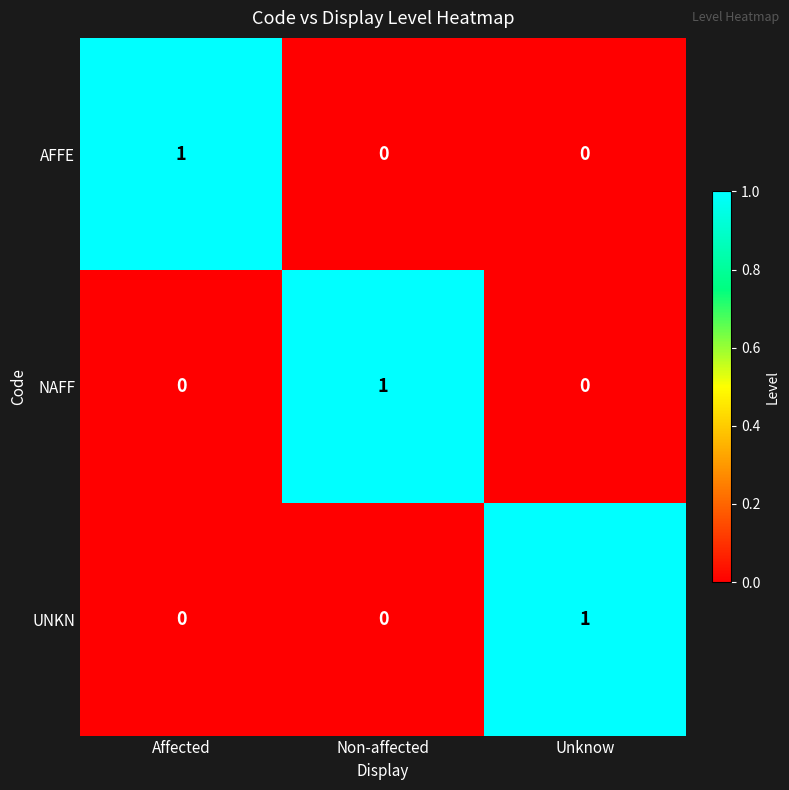

True or false: NAFF has a value of 2 at Non-affected.

False